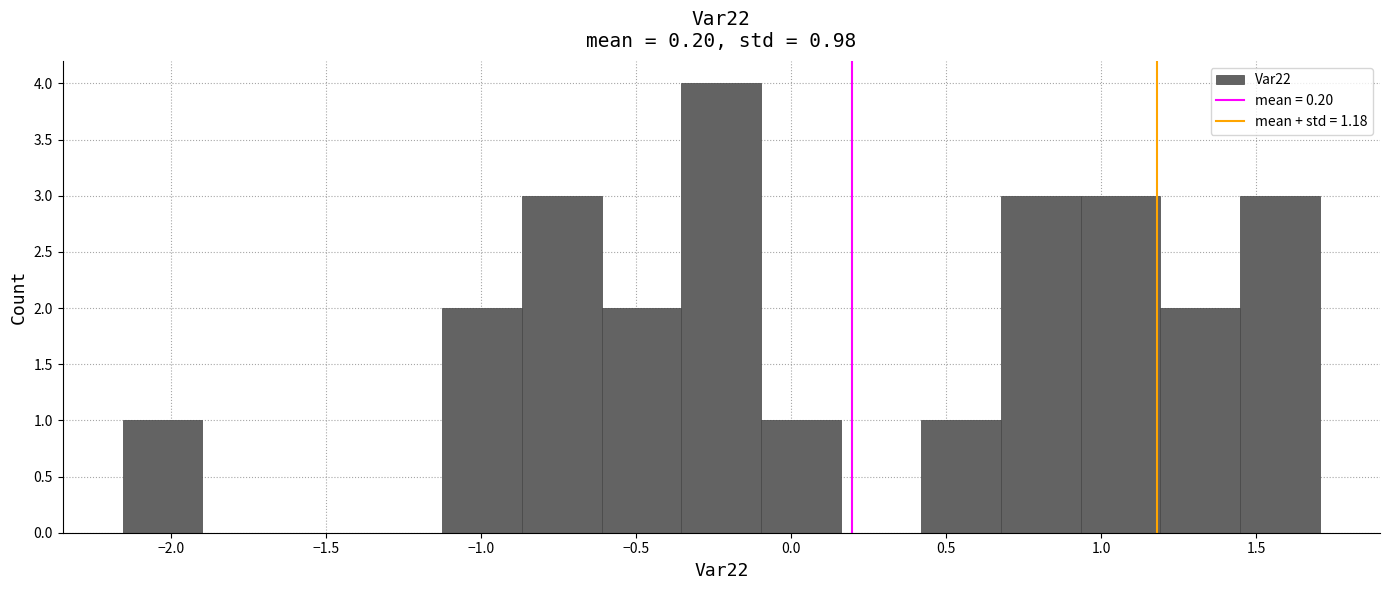

Which range on the x-axis has the tallest bar?

-0.35 to -0.10